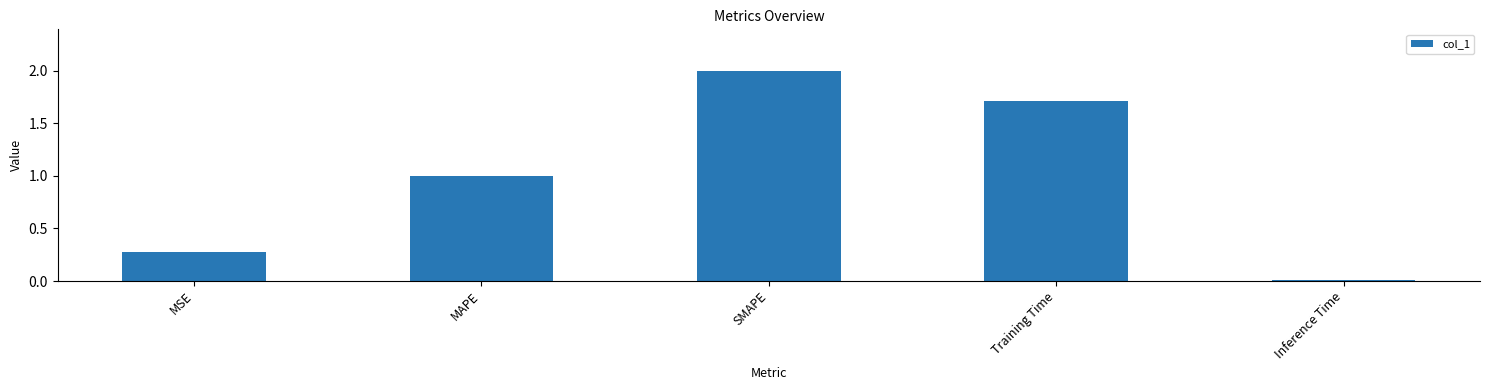

Are the bars grouped side by side (vs. stacked)?

No